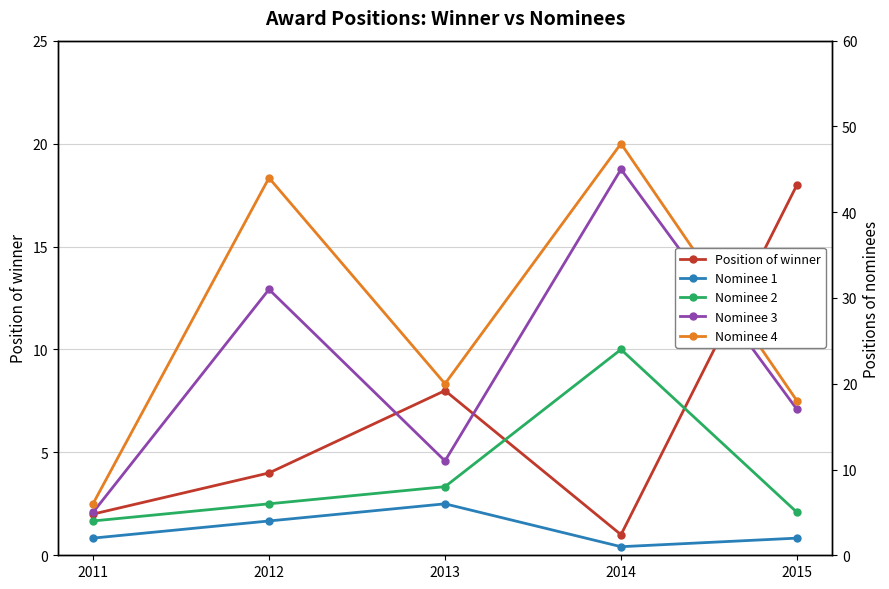

At which label does Nominee 3 first exceed 17?

2012